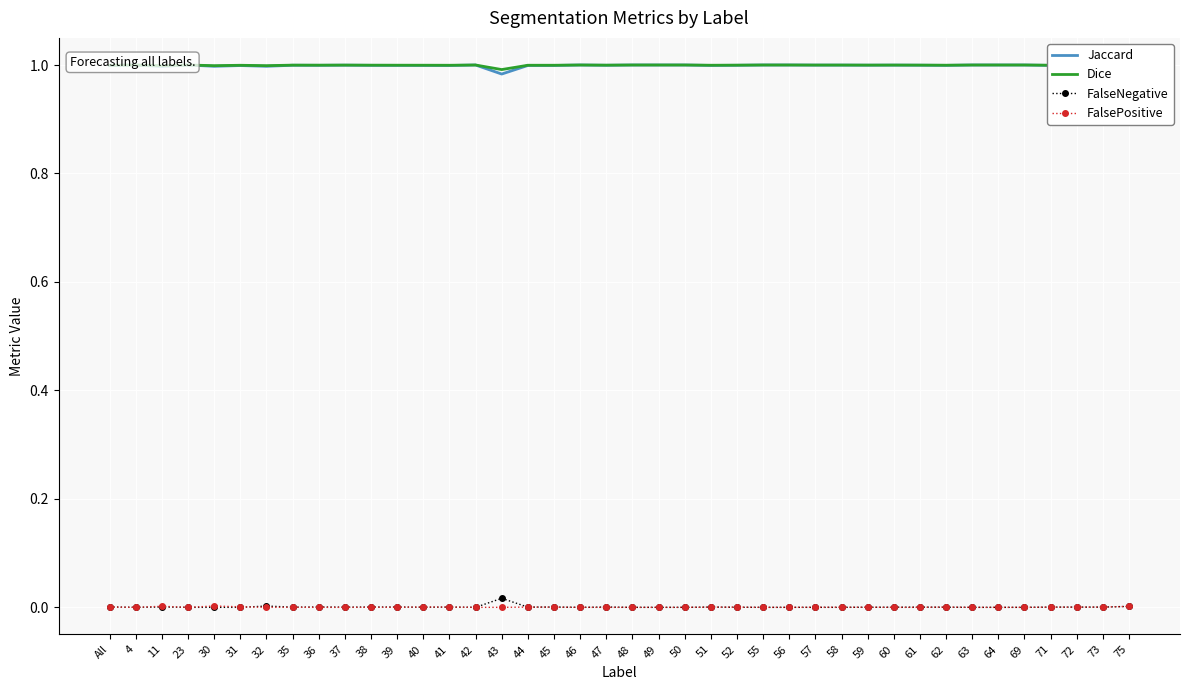

At how many categories does at least one series exceed 0?

40